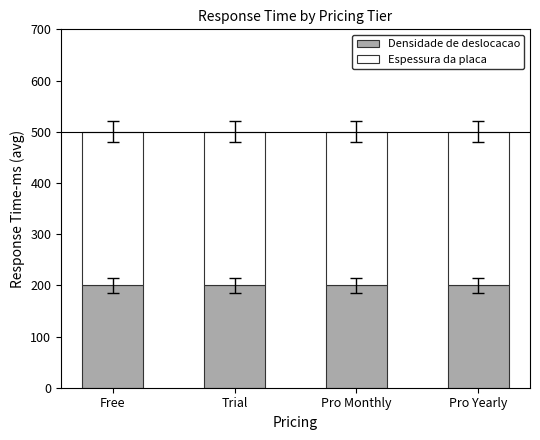

What is the maximum value for Densidade de deslocacao?

200